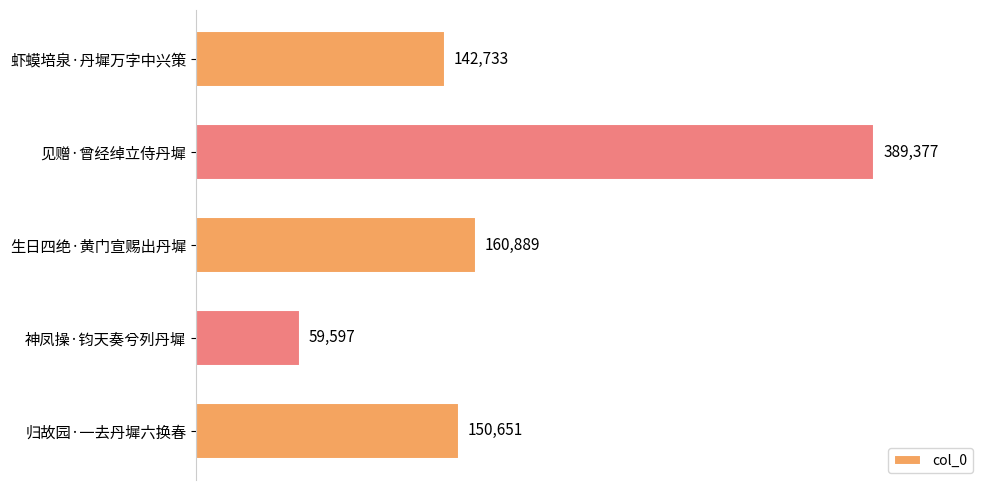

What is the value of the 2nd bar from the top?

389377